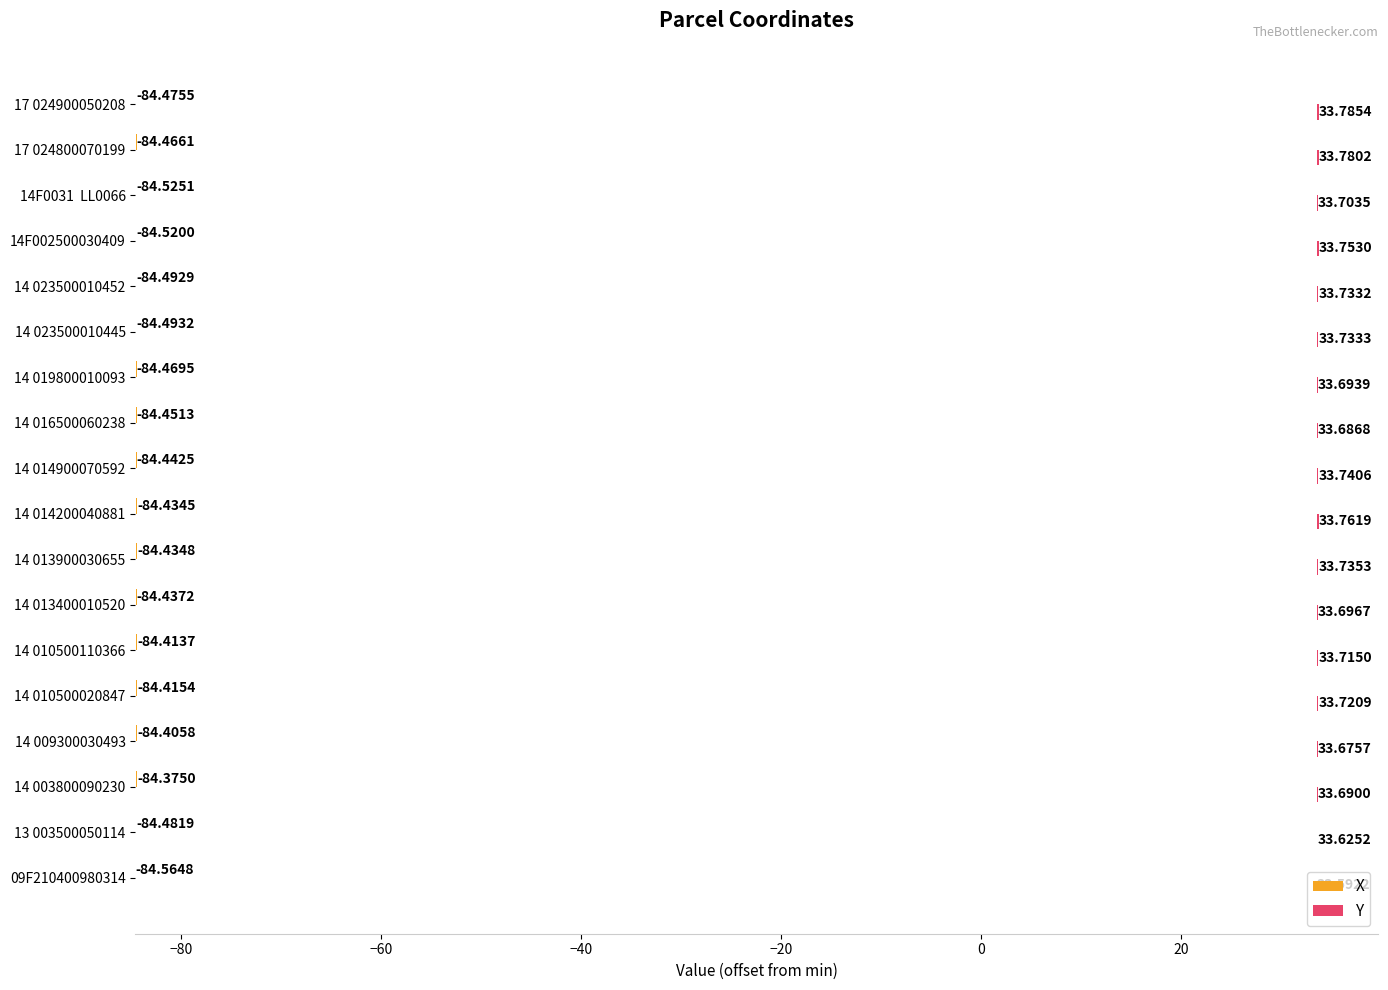

Between 14 013400010520 and 14 014900070592, which series saw the biggest shift?

Y